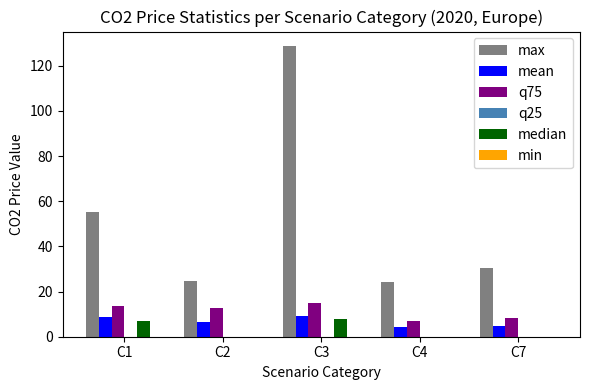

What is the total value across all series at C3?

160.6